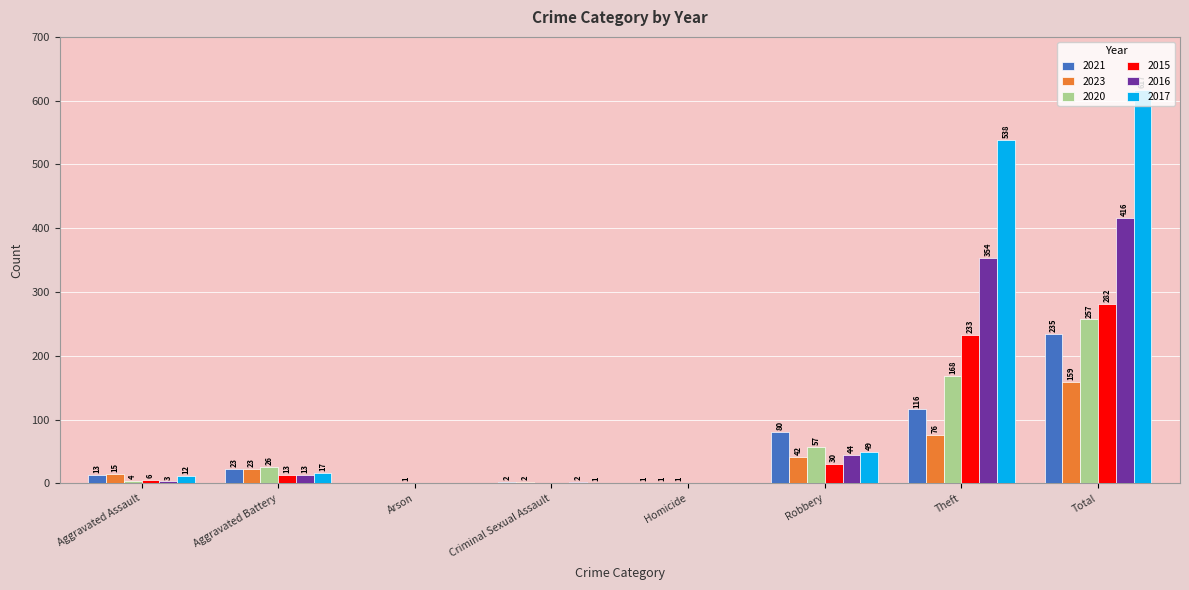

What is the difference between the 2016 values at Total and Criminal Sexual Assault?

414